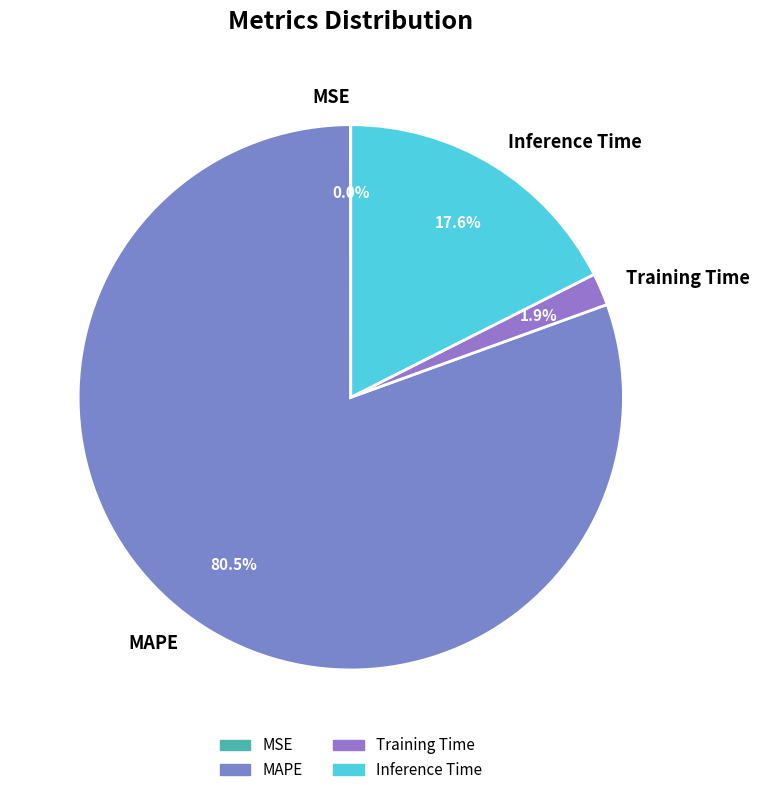

Which slice is the largest?

MAPE